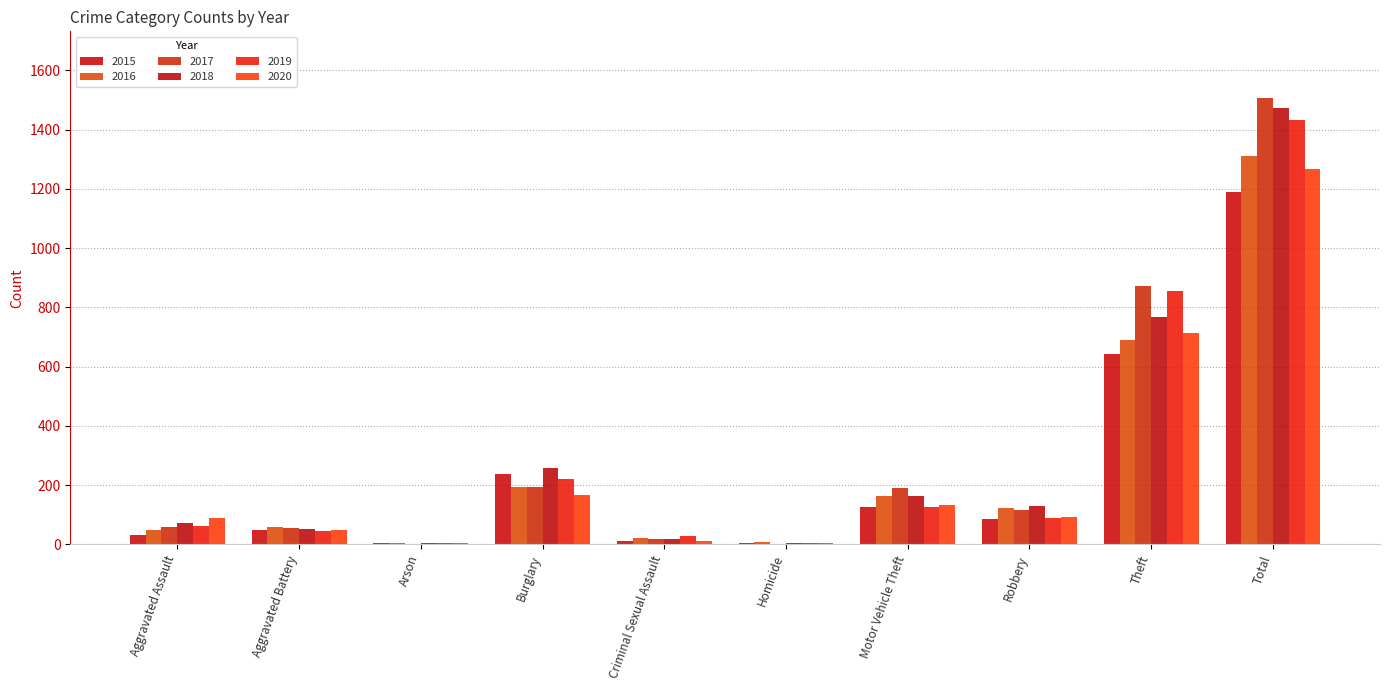

What is the difference between the maximum and second lowest values in the 2016 series?

1302